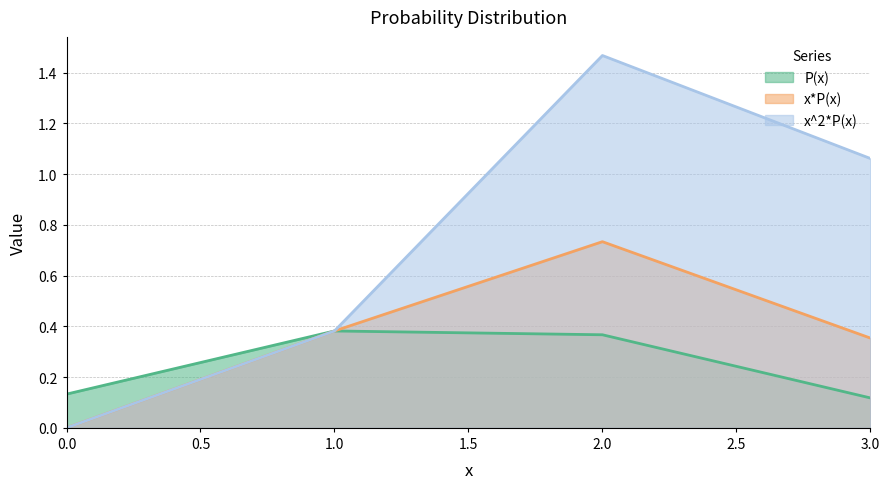

Is the value of P(x) at 1.0 greater than the value of x^2*P(x) at 0.0?

Yes